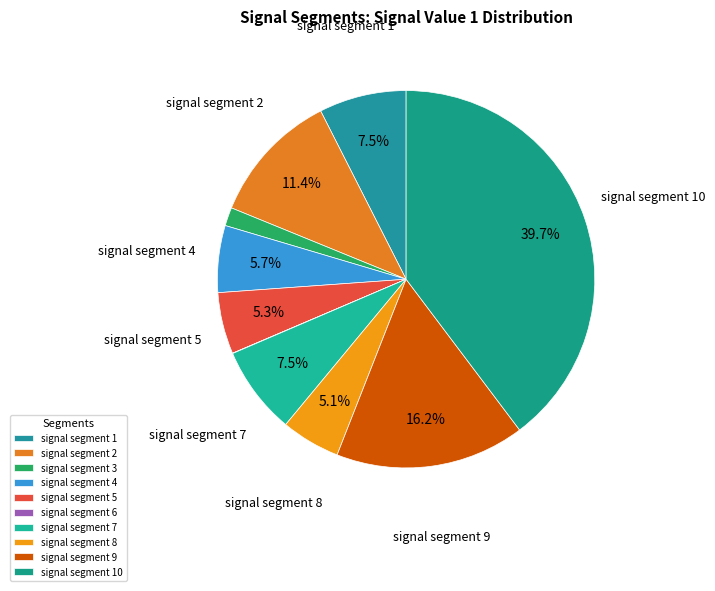

Which slice is the smallest?

signal segment 6